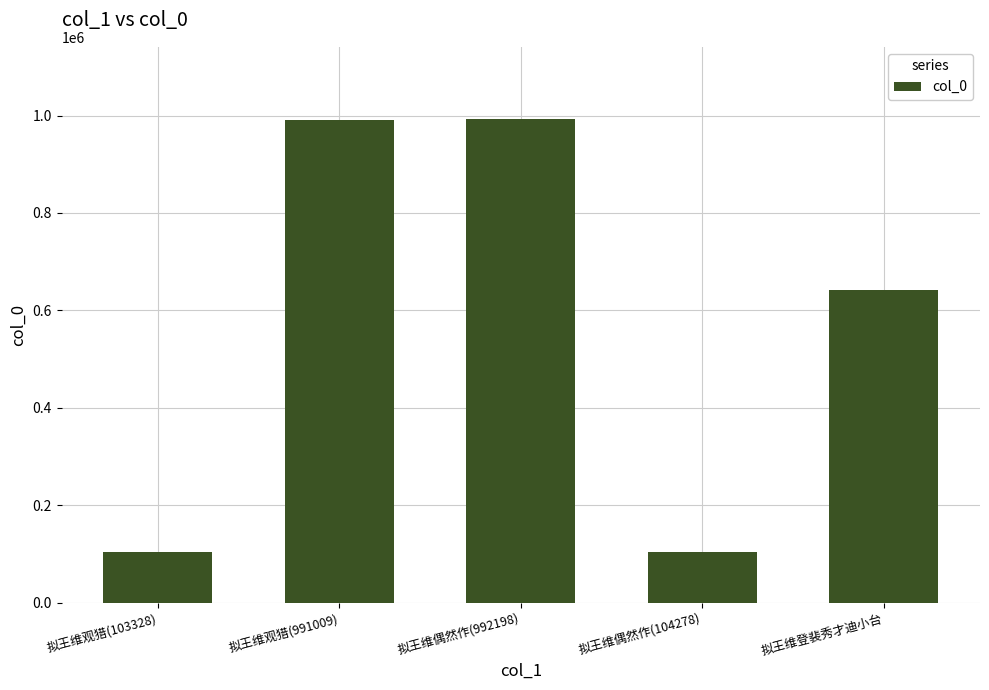

What is the label of the 3rd bar from the right?

拟王维偶然作(992198)